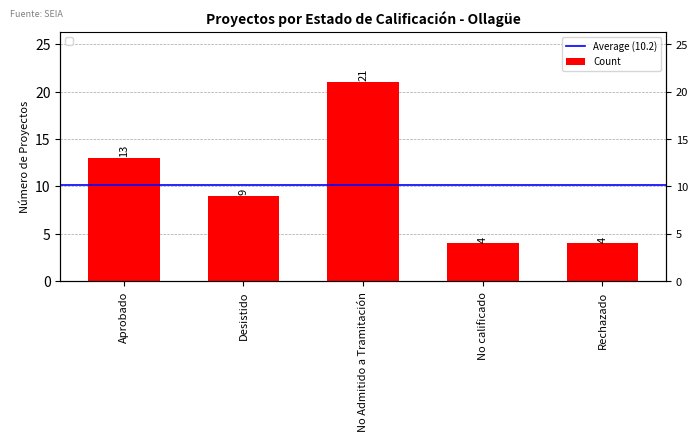

How many values are below 9?

2